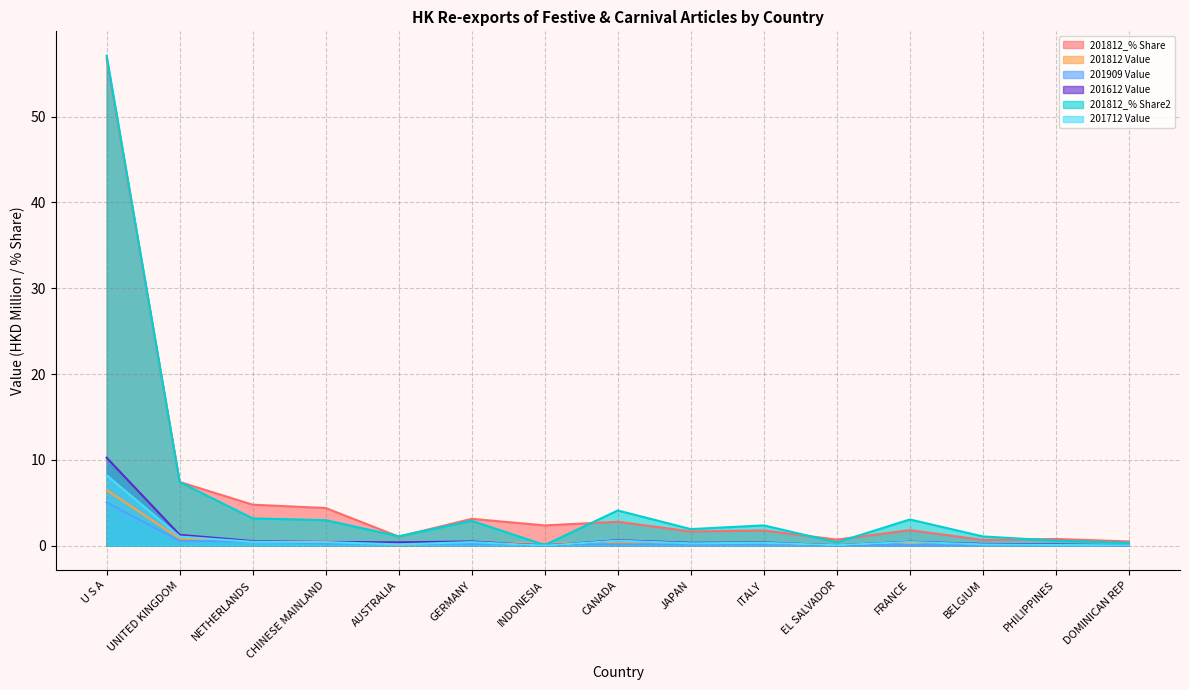

Reading left to right, what are all the values shown in this chart?

201812_% Share: 56.8	7.4	4.8	4.4	1.1	3.1	2.4	2.8	1.7	1.8	0.7	1.8	0.7	0.8	0.5
201812 Value: 6.5	0.8	0.5	0.5	0.1	0.4	0.3	0.3	0.2	0.2	0.1	0.2	0.1	0.1	0.1
201909 Value: 5.0	0.6	0.5	0.3	0.2	0.2	0.2	0.2	0.2	0.1	0.1	0.1	0.1	0.1	0.1
201612 Value: 10.3	1.3	0.5	0.4	0.4	0.5	0.0	0.6	0.3	0.4	0.0	0.5	0.2	0.2	0.0
201812_% Share2: 57.1	7.4	3.2	3.0	1.1	2.9	0.1	4.1	1.9	2.4	0.4	3.1	1.1	0.6	0.3
201712 Value: 8.2	1.1	0.5	0.4	0.2	0.4	0.0	0.6	0.3	0.3	0.1	0.4	0.2	0.1	0.0